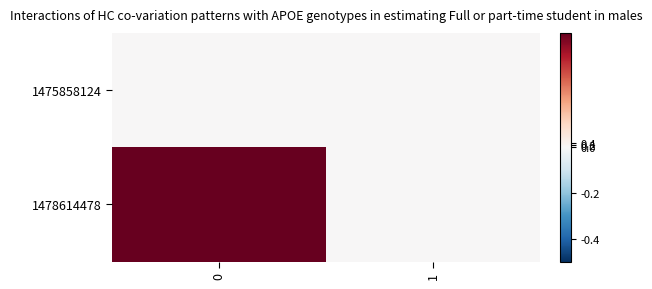

Reading right to left, transcribe all the data shown in this chart.

1475858124: 1=0	0=0
1478614478: 1=0	0=12